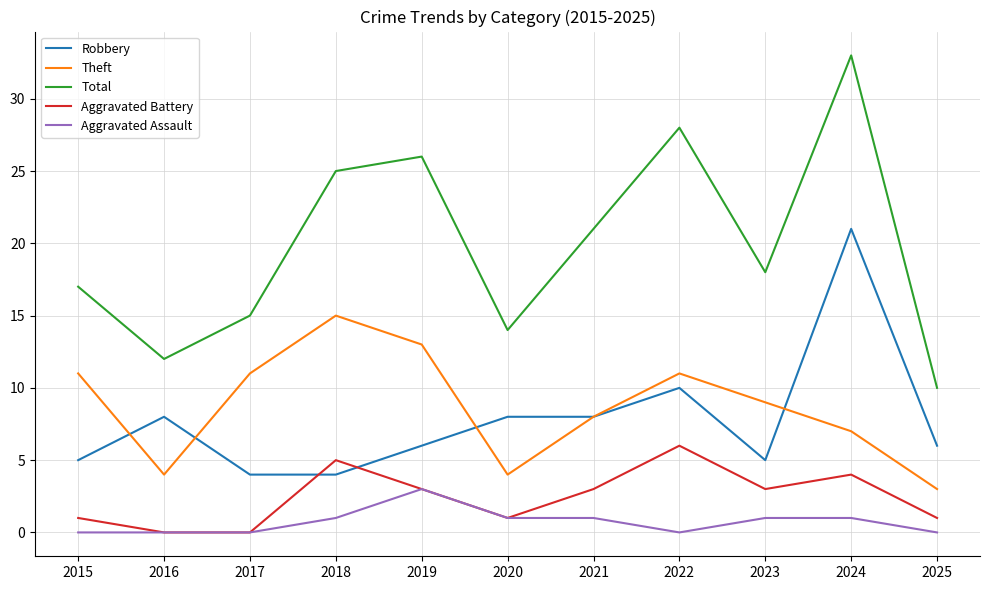

At which category is the sum across all series the highest?

2024